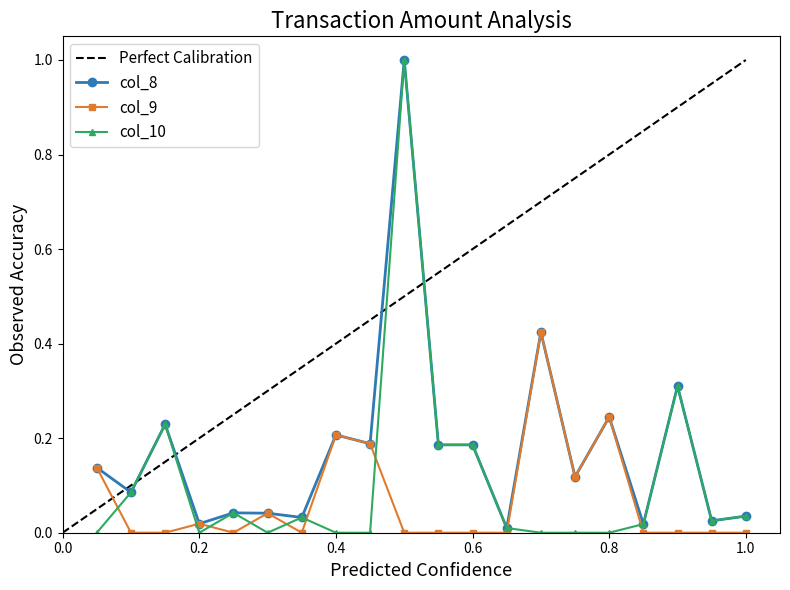

True or false: col_10 has more than 0 points higher than both neighbors.

True